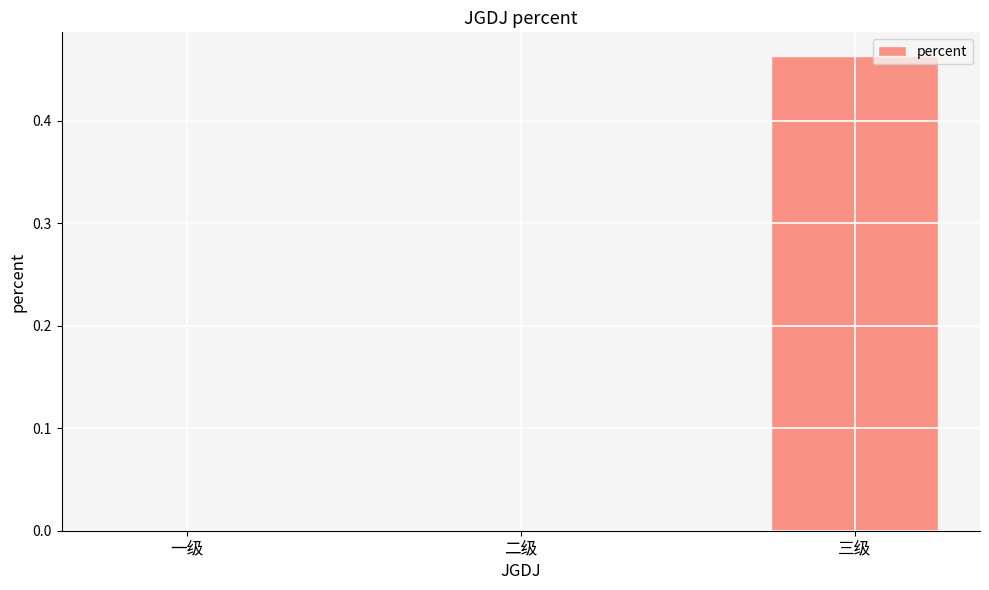

Are the bars horizontal?

No